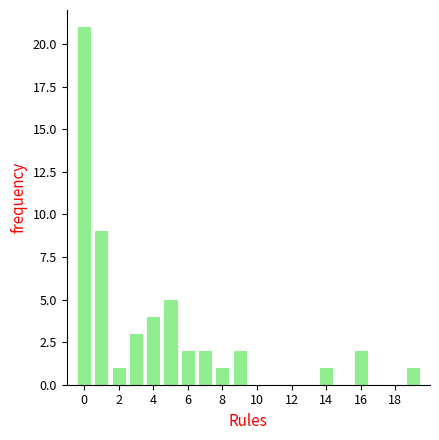

Reading left to right, transcribe this chart: for each bar, give the range it covers on the x-axis and its height. Neither the bar edges nor the heights are printed on the chart, so give them approximately, as read against the axes.

-0.5 to 0.5: 21
0.5 to 1.5: 9
1.5 to 2.5: 1
2.5 to 3.5: 3
3.5 to 4.5: 4
4.5 to 5.5: 5
5.5 to 6.5: 2
6.5 to 7.5: 2
7.5 to 8.5: 1
8.5 to 9.5: 2
9.5 to 10.5: 0
10.5 to 11.5: 0
11.5 to 12.5: 0
12.5 to 13.5: 0
13.5 to 14.5: 1
14.5 to 15.5: 0
15.5 to 16.5: 2
16.5 to 17.5: 0
17.5 to 18.5: 0
18.5 to 19.5: 1